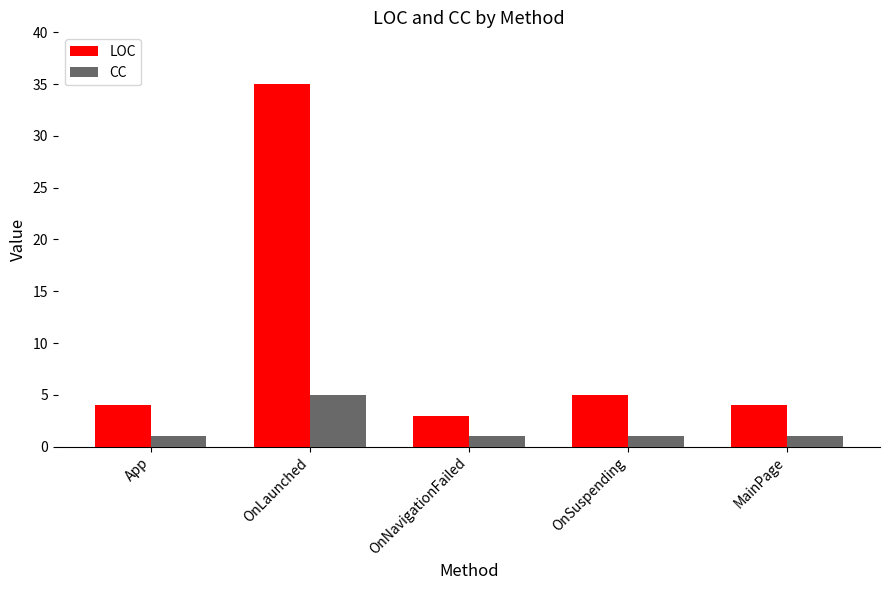

List the series in order of their peak value, lowest first.

CC, LOC